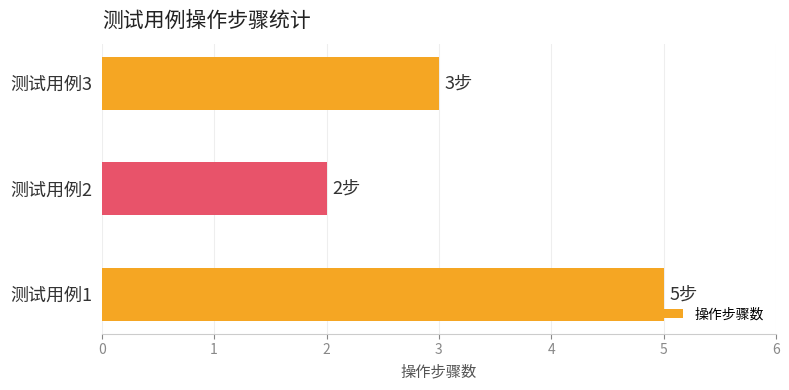

How many values are between 2 and 5?

3